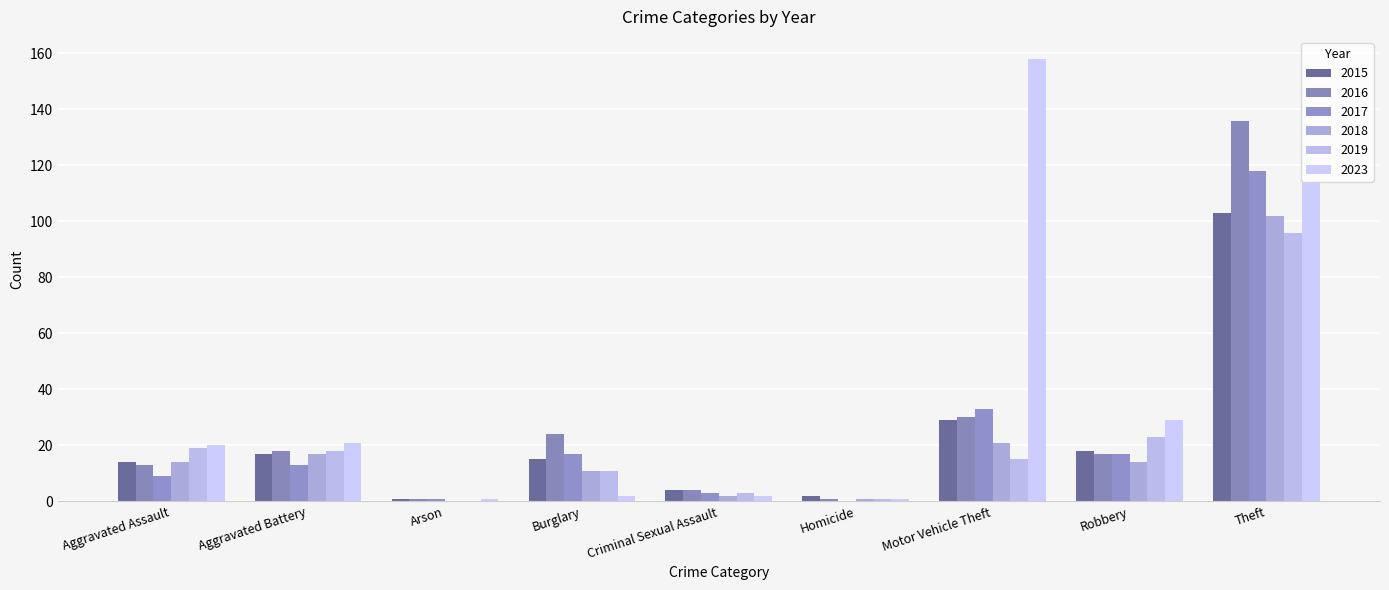

What is the value of the 2019 bar at the 7th from the left?

15